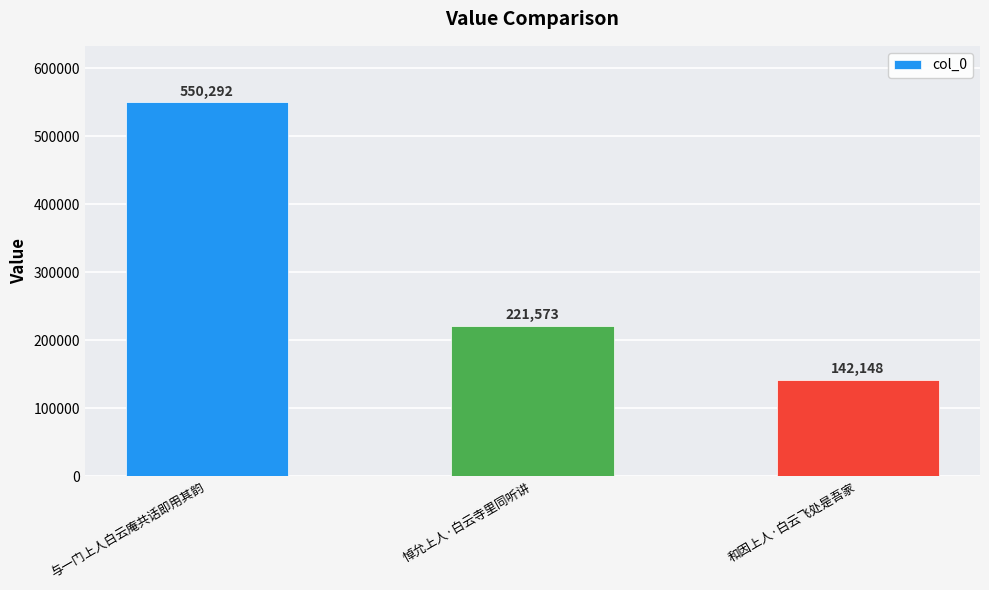

How many data points are less than 221573?

1